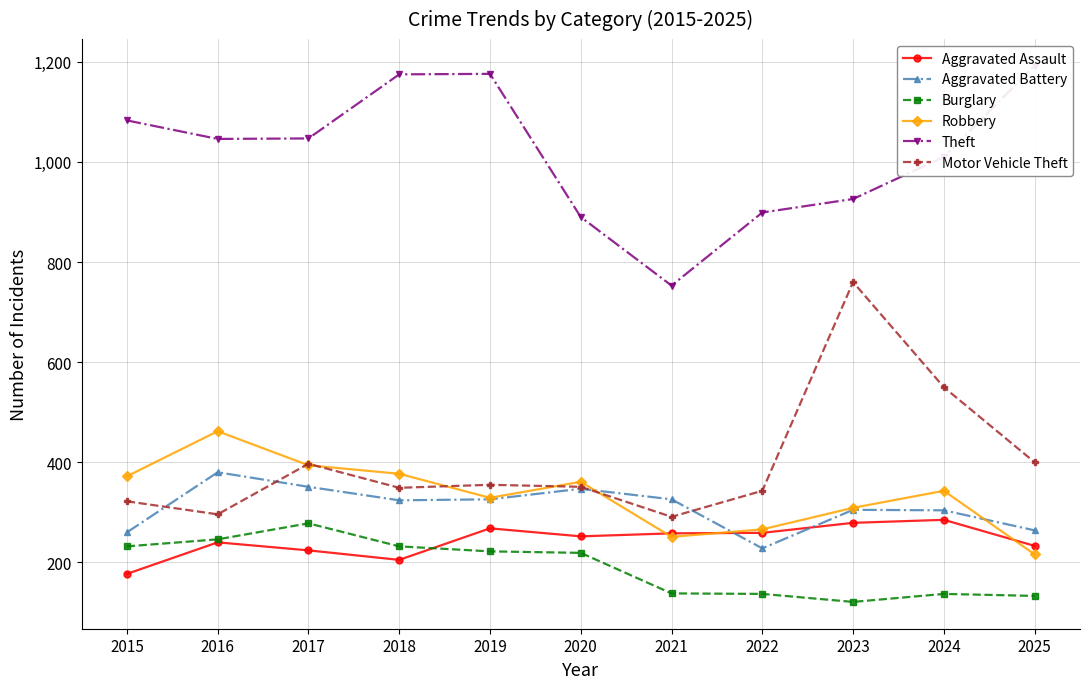

List the labels in order of Theft value, largest first.

2025, 2019, 2018, 2015, 2017, 2016, 2024, 2023, 2022, 2020, 2021